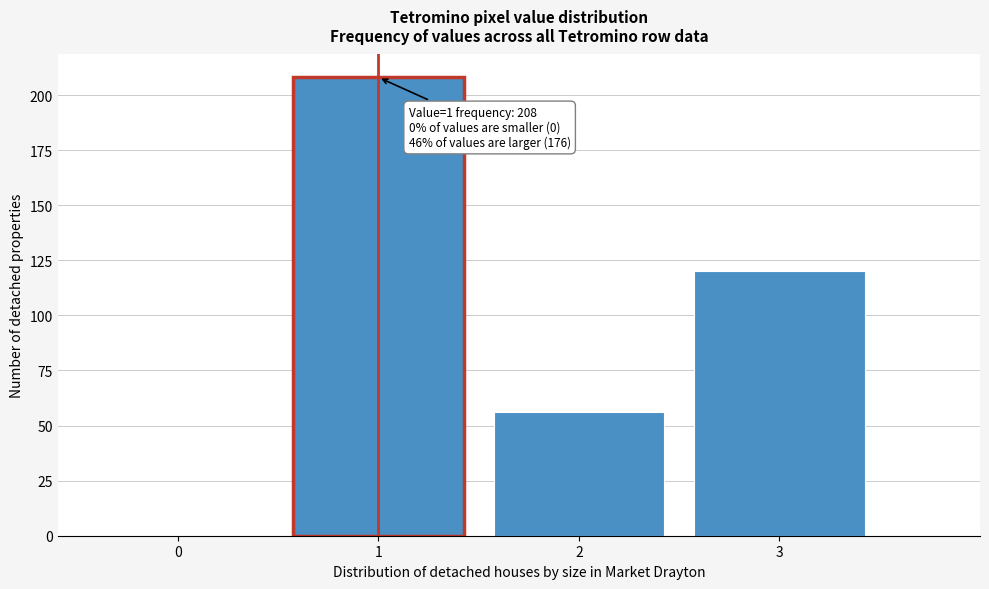

Reading right to left, list all the values displayed in this chart.

3=120	2=56	1=208	0=0